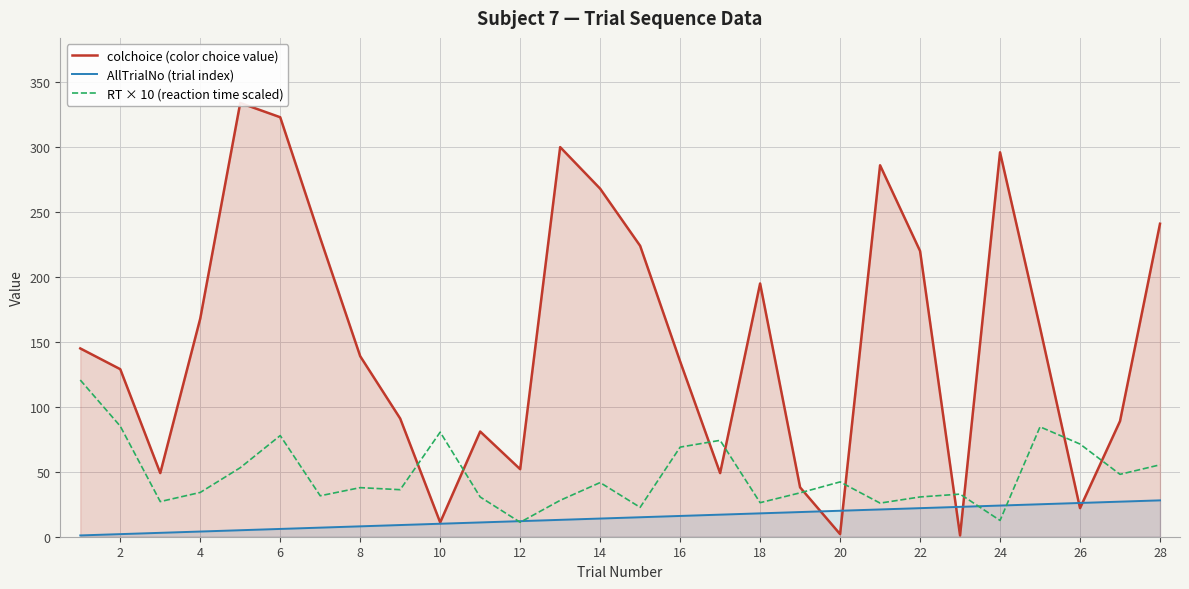

What is the difference between the maximum and second lowest values in the RT × 10 (reaction time scaled) series?

108.1